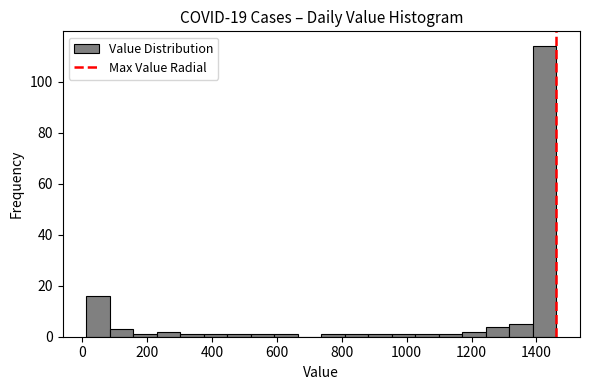

Read against the x-axis, roughly where is the centre of the tallest bar?

1420